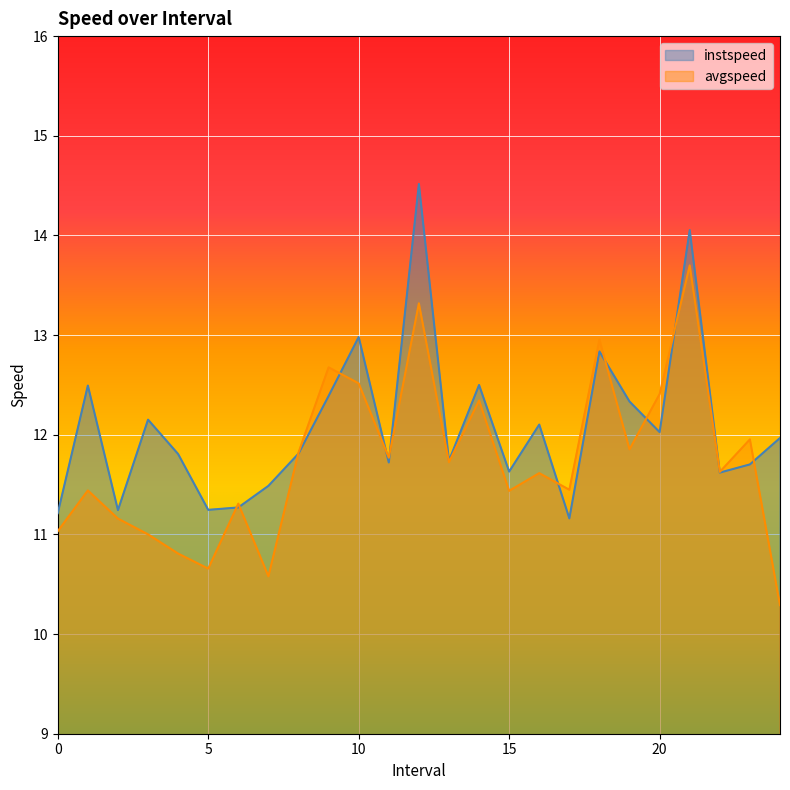

What is the value of the avgspeed point at the 24th from the left?

12.0